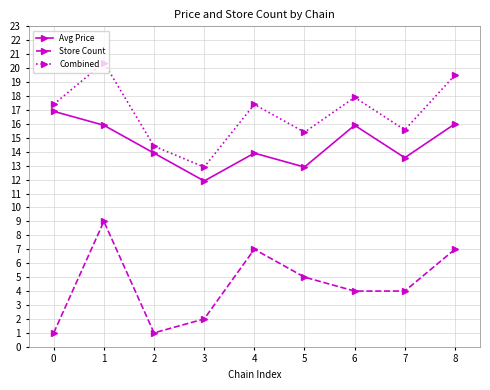

At how many categories does at least one series exceed 19?

2